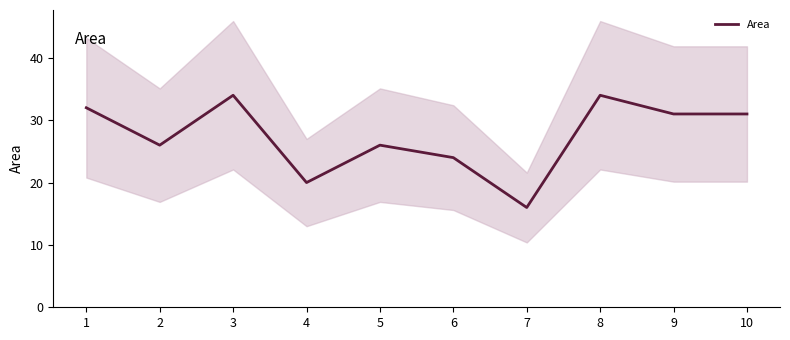

Rank the categories by value from highest to lowest.

3, 8, 1, 9, 10, 2, 5, 6, 4, 7